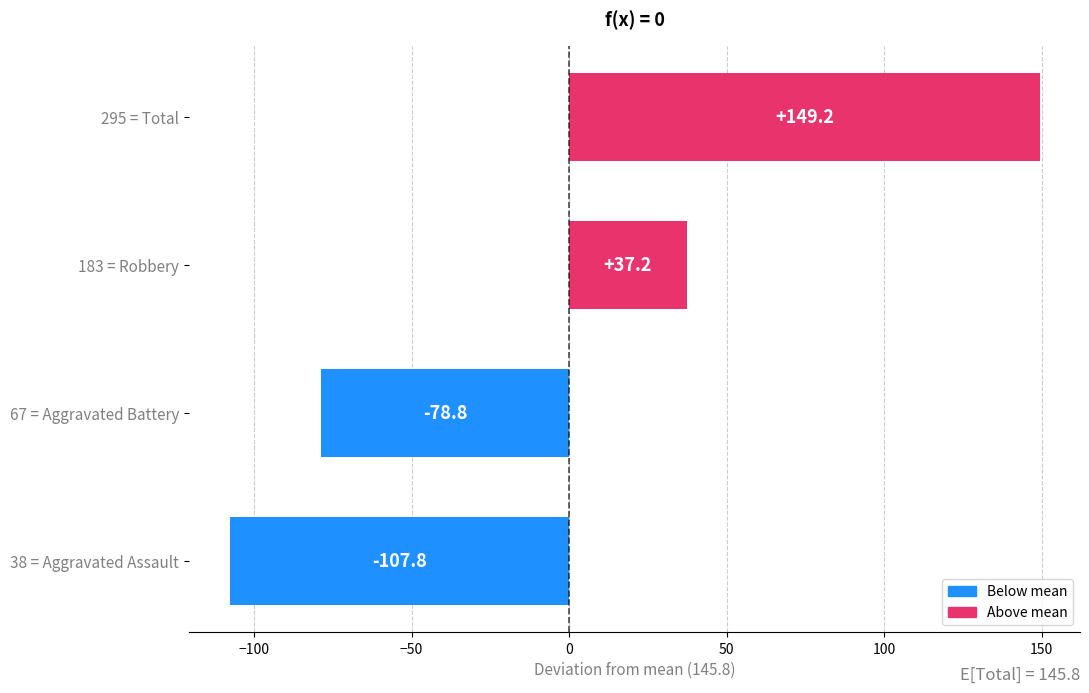

Rank the categories by value from lowest to highest.

38 = Aggravated Assault, 67 = Aggravated Battery, 183 = Robbery, 295 = Total